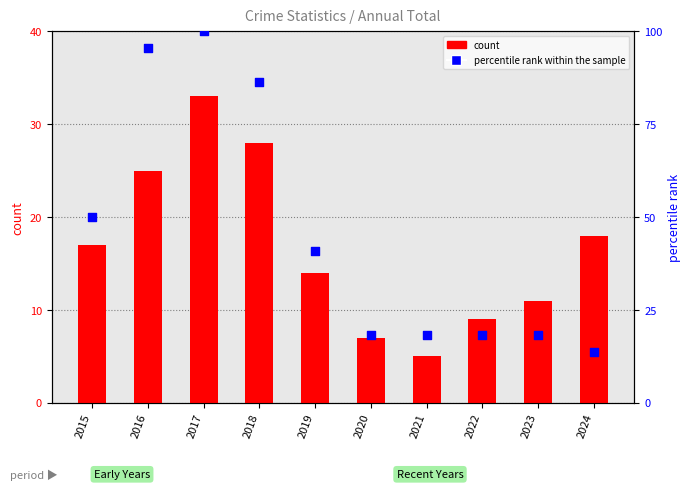

What are all the series names shown in the legend?

count, percentile rank within the sample